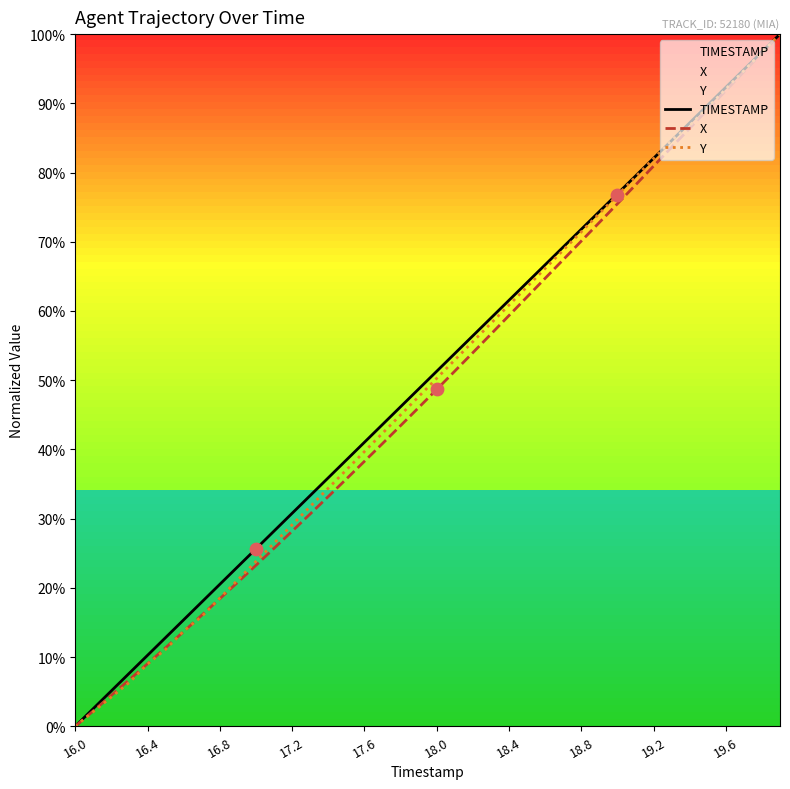

Which series has the largest total across all categories?

TIMESTAMP